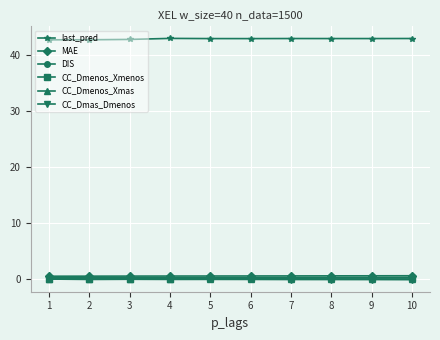

What is the maximum value shown in the chart?

43.0